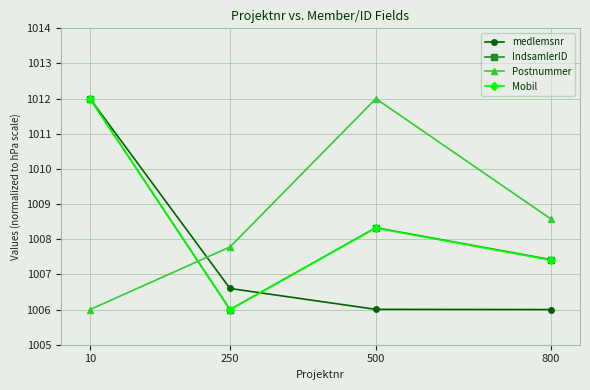

Where do IndsamlerID and Postnummer first cross each other?

10 and 250